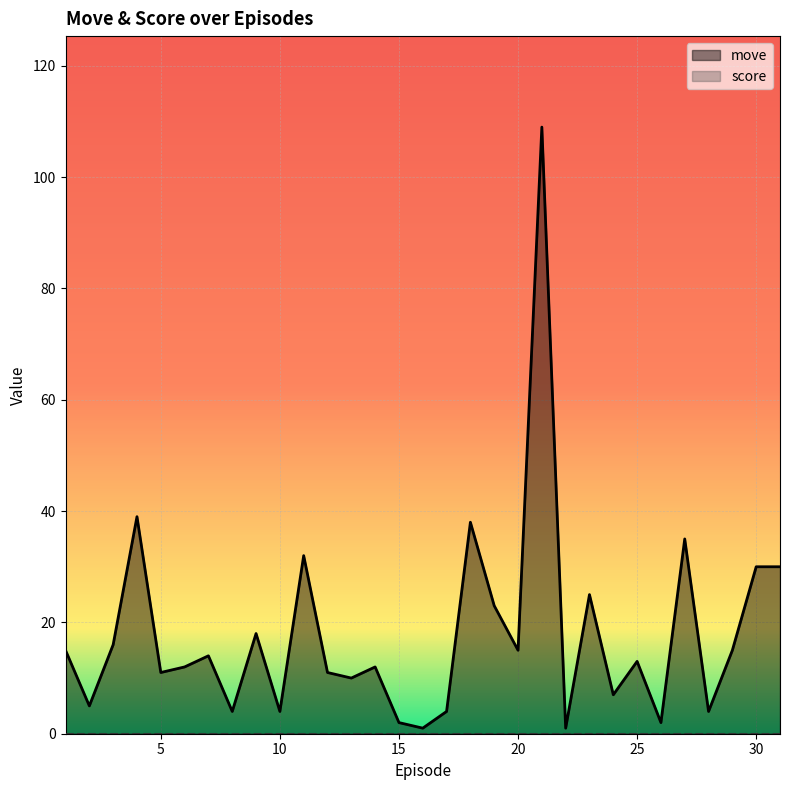

What is the difference between the values at 13.0 and 30.0?

20